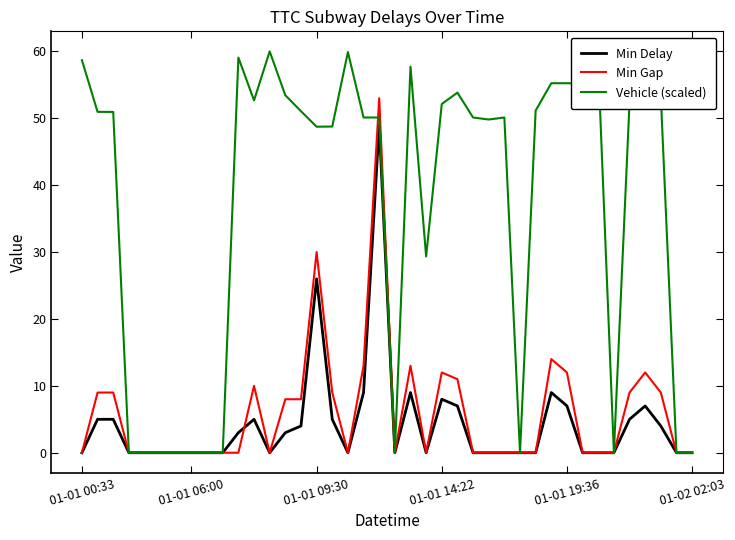

Which series has the largest total across all categories?

Vehicle (scaled)